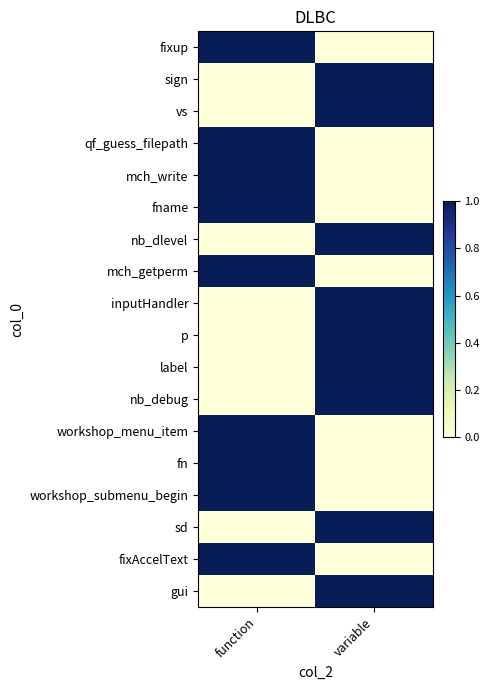

Reading right to left, transcribe all the data shown in this chart.

fixup: variable=0	function=1
sign: variable=1	function=0
vs: variable=1	function=0
qf_guess_filepath: variable=0	function=1
mch_write: variable=0	function=1
fname: variable=0	function=1
nb_dlevel: variable=1	function=0
mch_getperm: variable=0	function=1
inputHandler: variable=1	function=0
p: variable=1	function=0
label: variable=1	function=0
nb_debug: variable=1	function=0
workshop_menu_item: variable=0	function=1
fn: variable=0	function=1
workshop_submenu_begin: variable=0	function=1
sd: variable=1	function=0
fixAccelText: variable=0	function=1
gui: variable=1	function=0